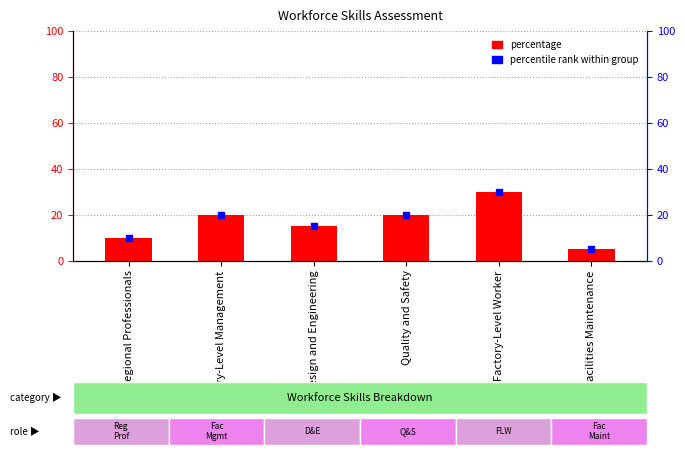

What is the label of the 5th bar from the right?

Factory-Level Management